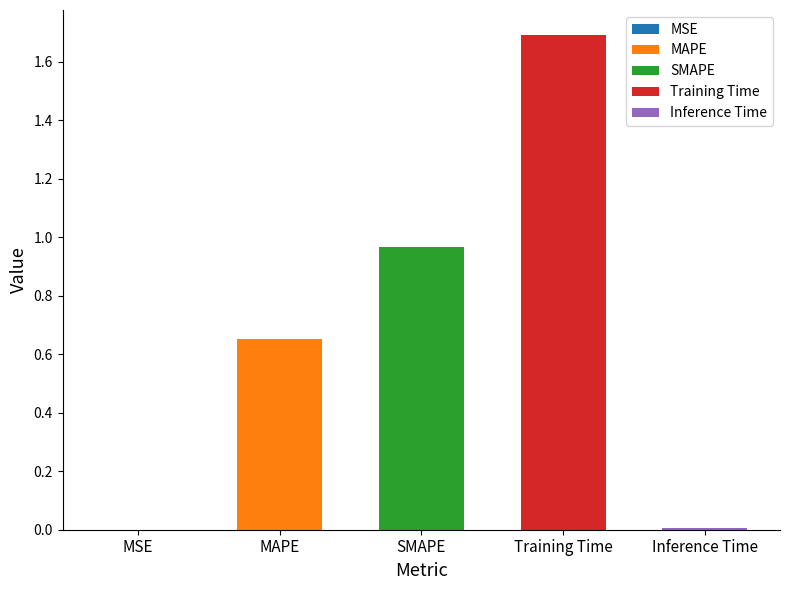

Which has a higher value, Training Time or Inference Time?

Training Time